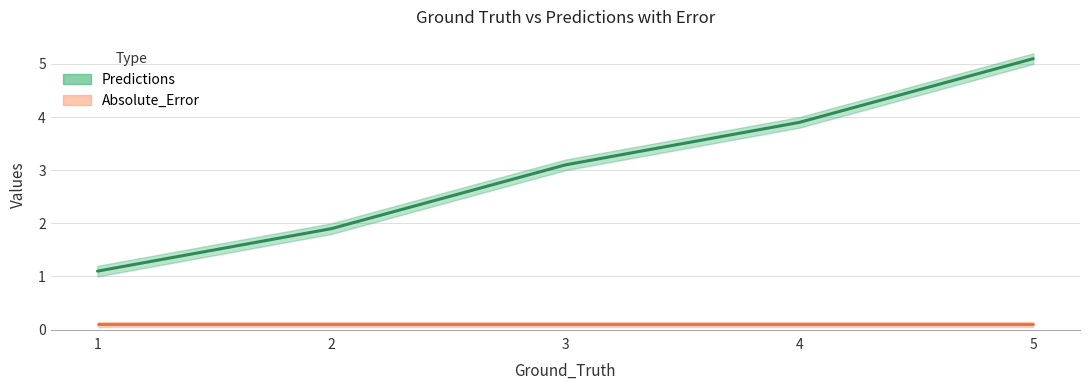

True or false: the data shows 5.1 at 3.

False